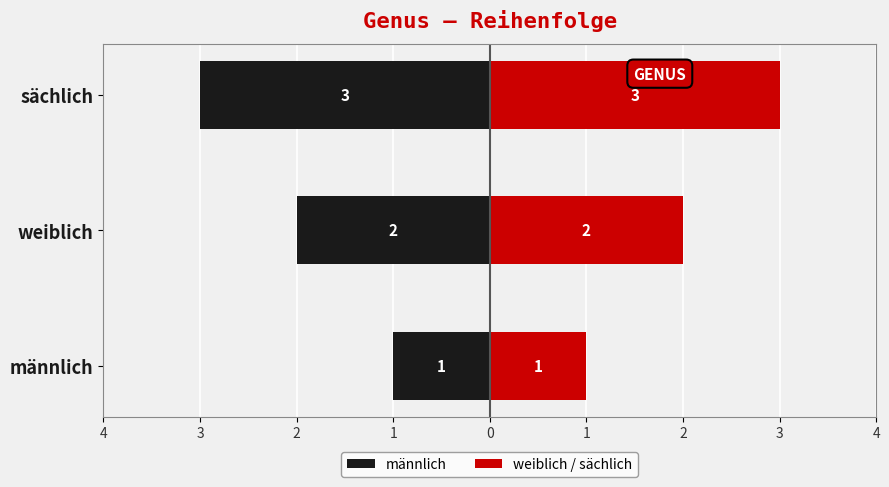

Reading left to right, transcribe all the data shown in this chart.

männlich: -1	-2	-3
weiblich / sächlich: 1	2	3